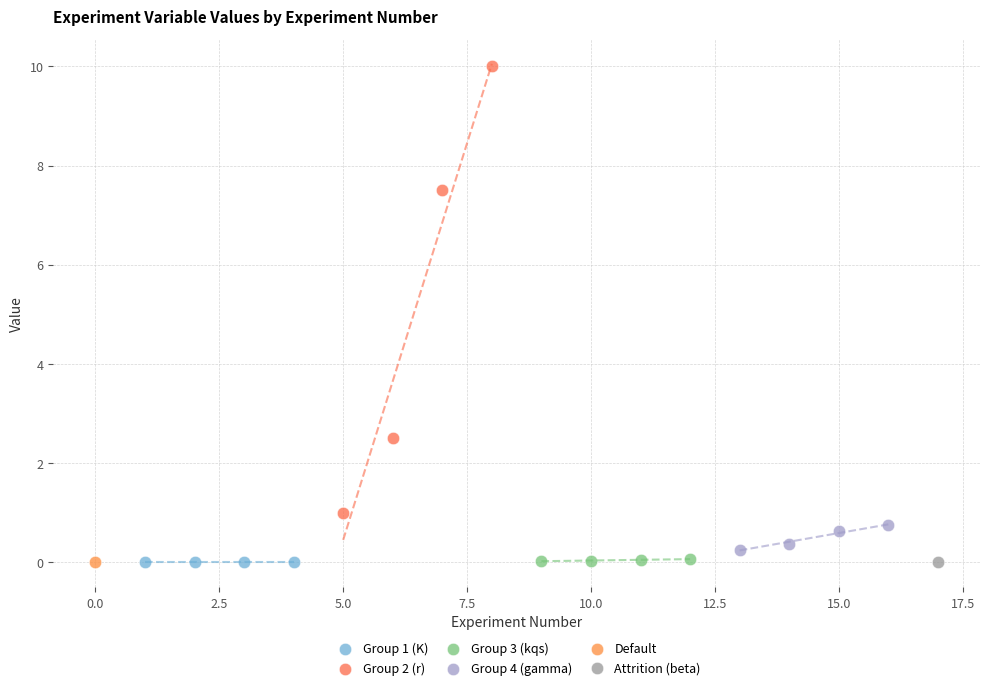

What are all the series names shown in the legend?

Group 1 (K), Group 2 (r), Group 3 (kqs), Group 4 (gamma), Default, Attrition (beta)